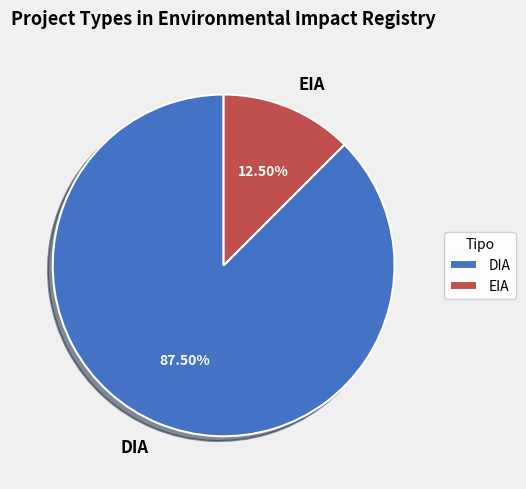

What is the total percentage of EIA and DIA?

100.0%